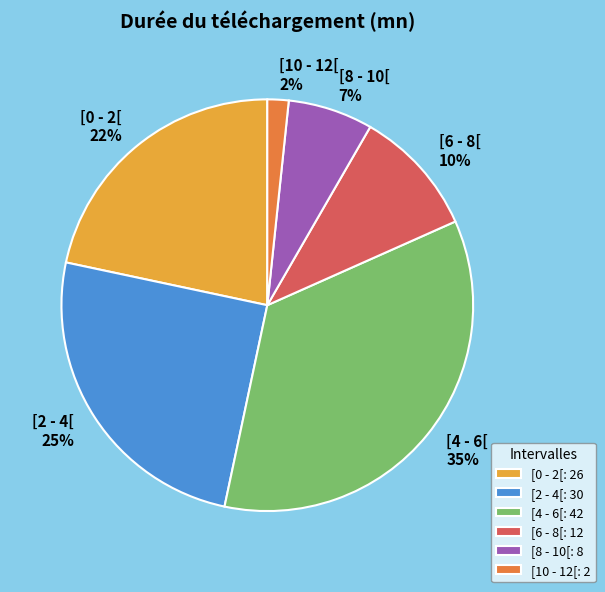

To the nearest percent, what is the difference between the largest and smallest slice percentages?

33%